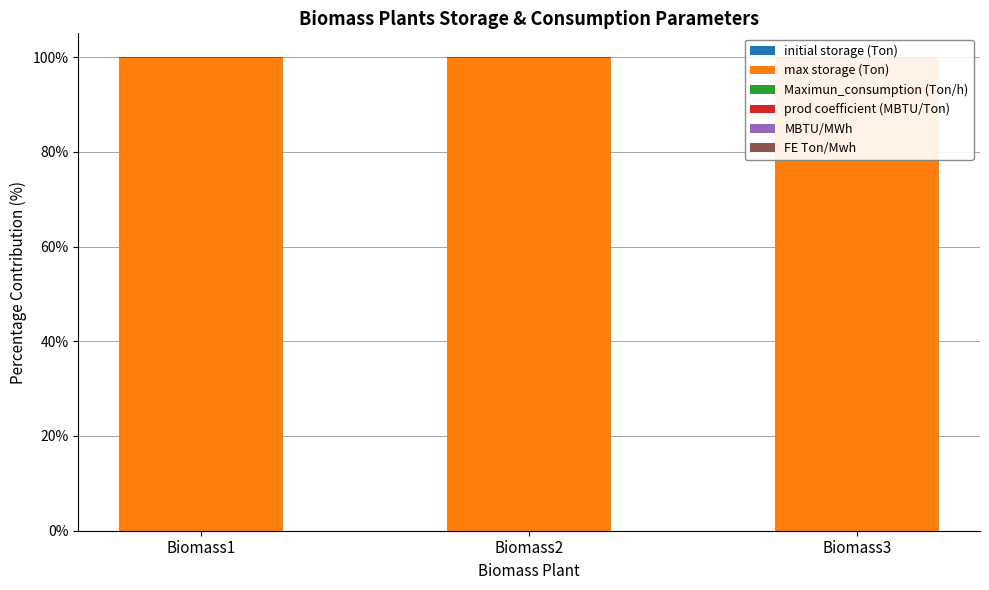

Which series has the largest range (max minus min)?

max storage (Ton)